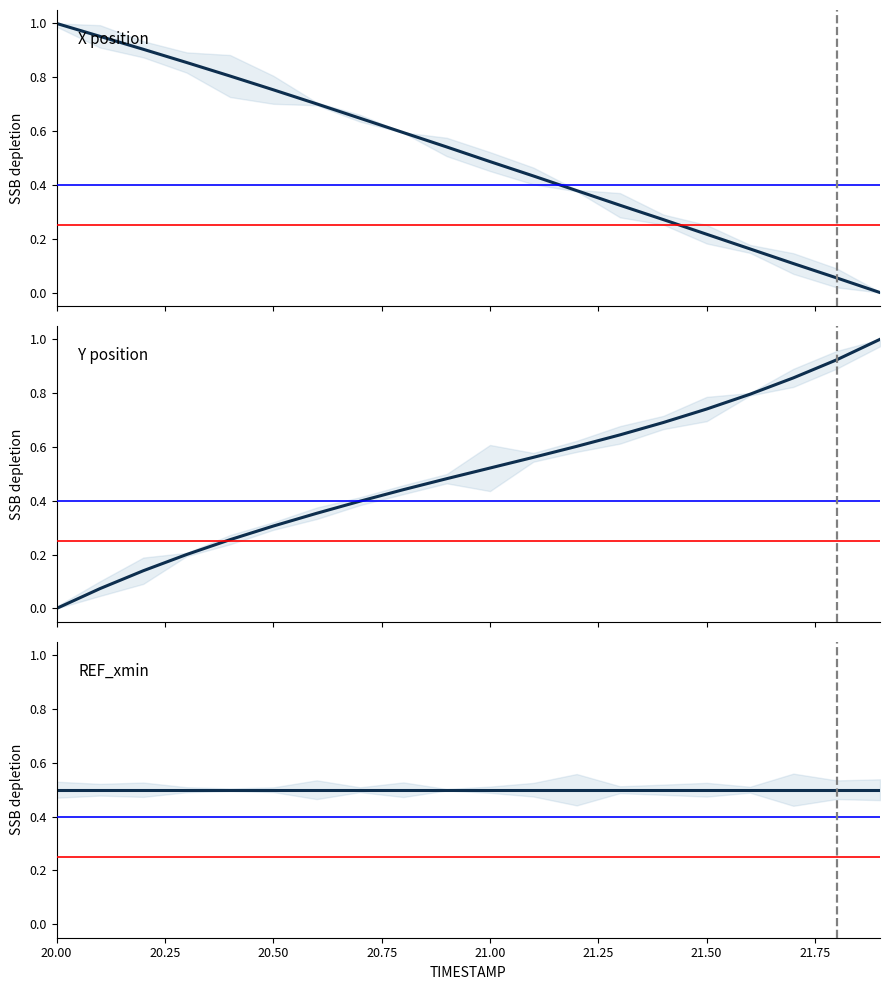

The value of X at 20.8 is 0.3. True or false?

False